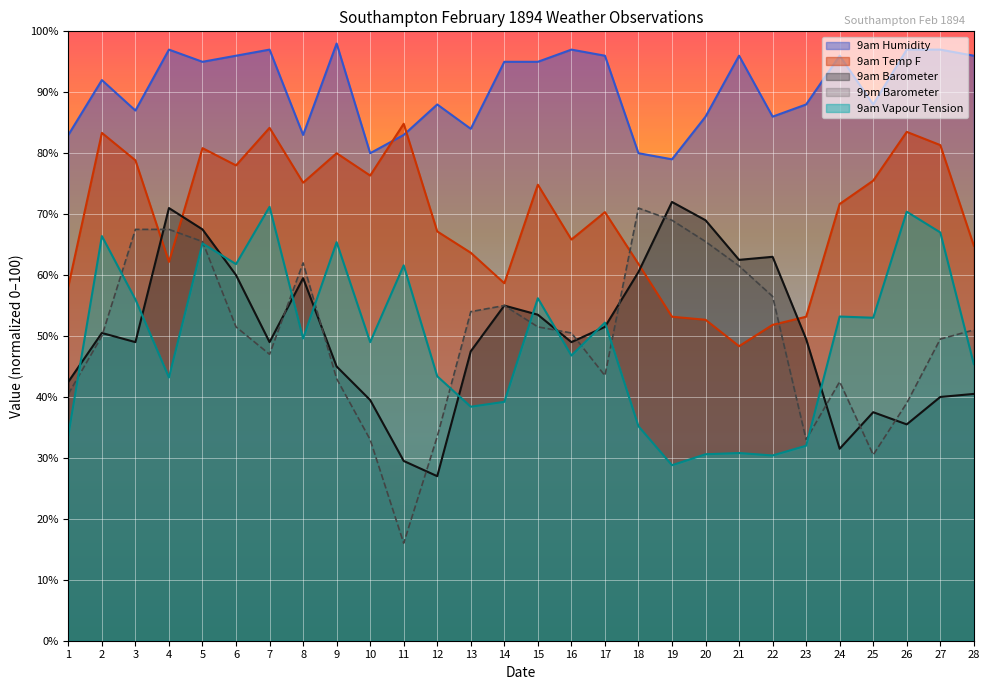

How many lines are shown in the chart?

5